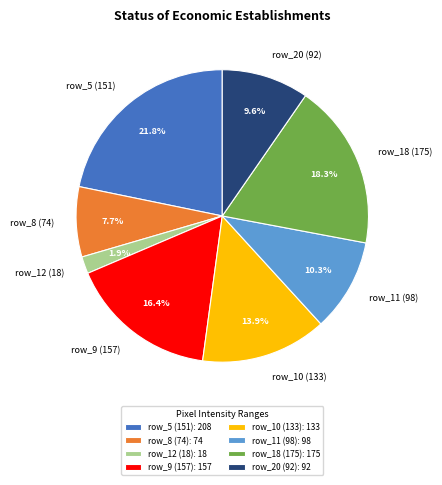

How many segments does this pie chart have?

8